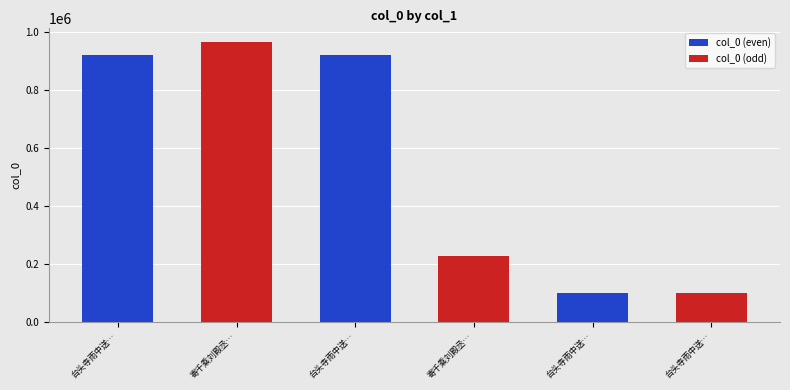

List the labels in order of value, largest first.

寄千乘刘殿丞…, 台头寺雨中送…, 台头寺雨中送…, 寄千乘刘殿丞…, 台头寺雨中送…, 台头寺雨中送…